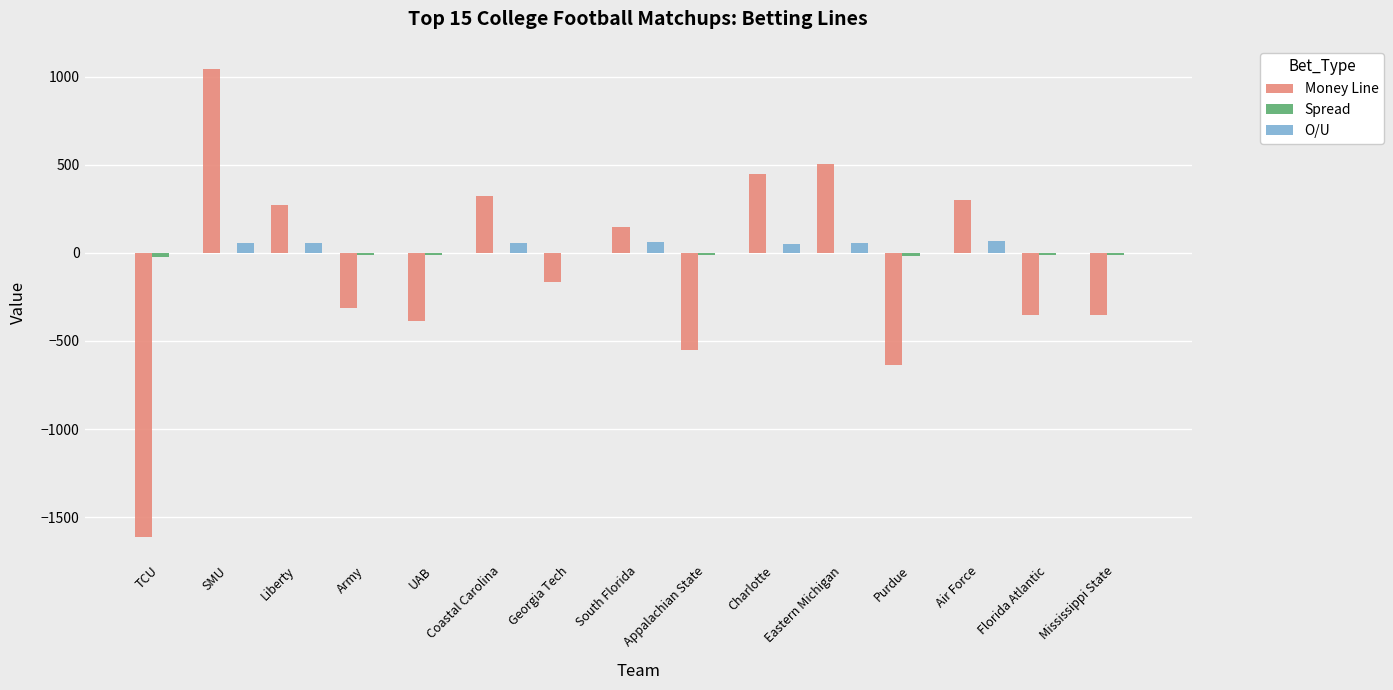

True or false: Money Line has a value of 302.0 at Air Force.

True